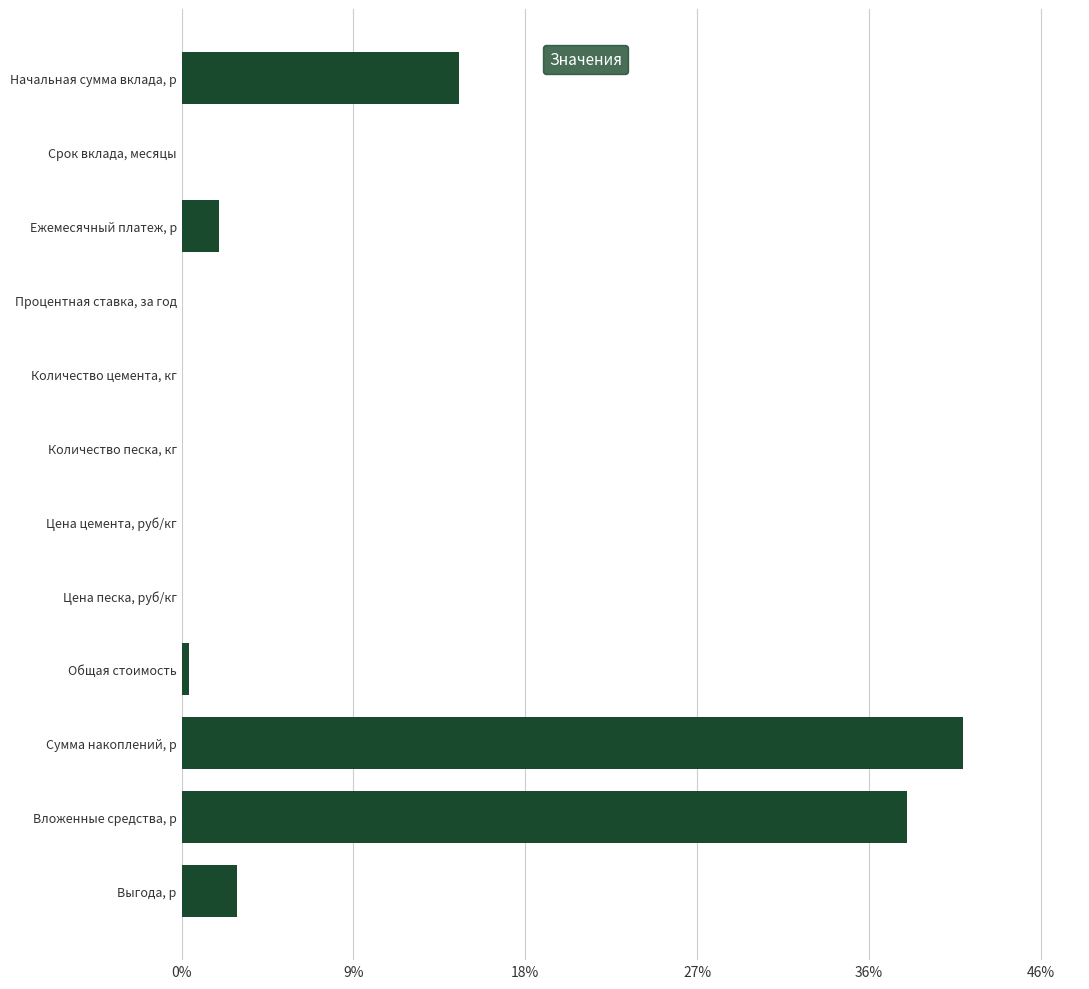

Are the bars horizontal?

Yes